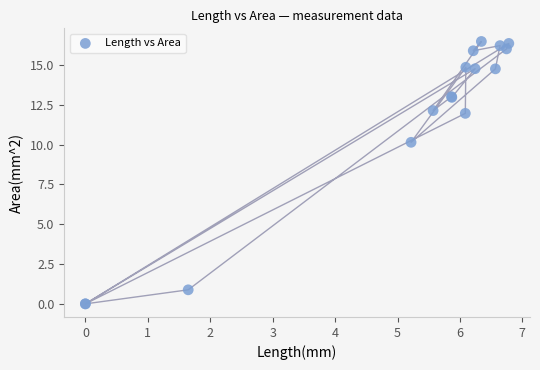

What Y value in the scatter plot is closest to 8?

10.1